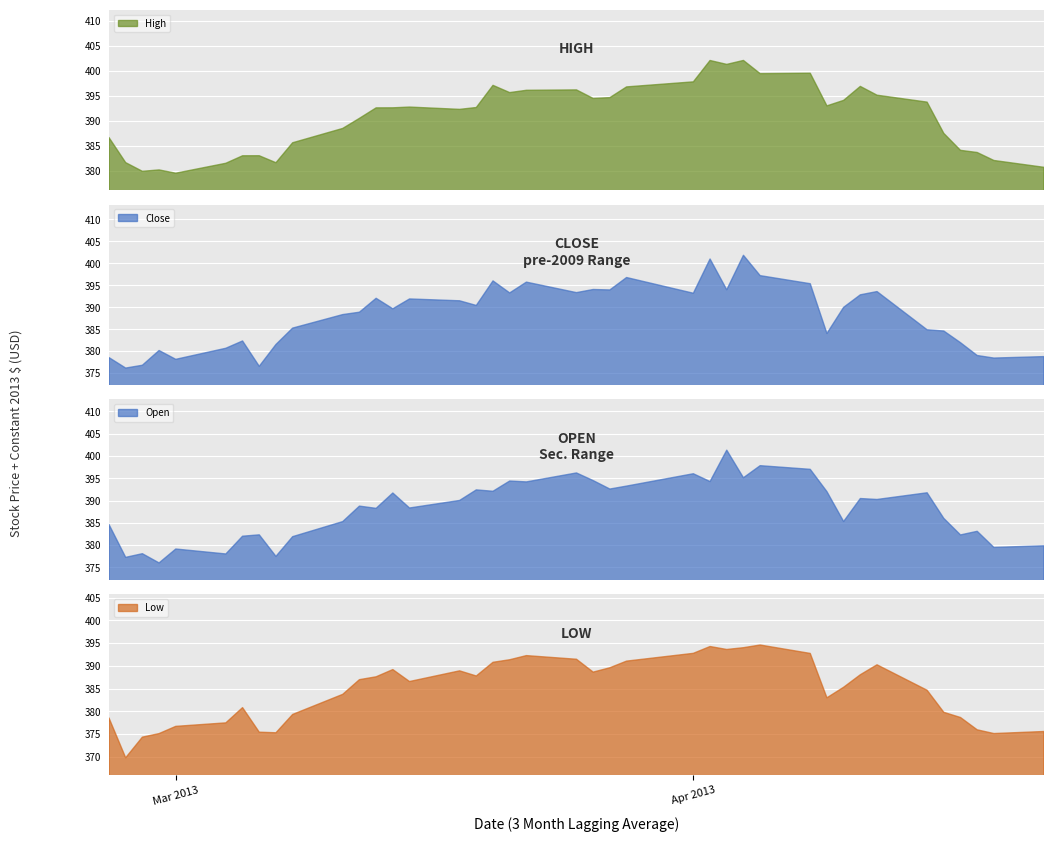

What is the difference between the highest and lowest values at 36?

5.4